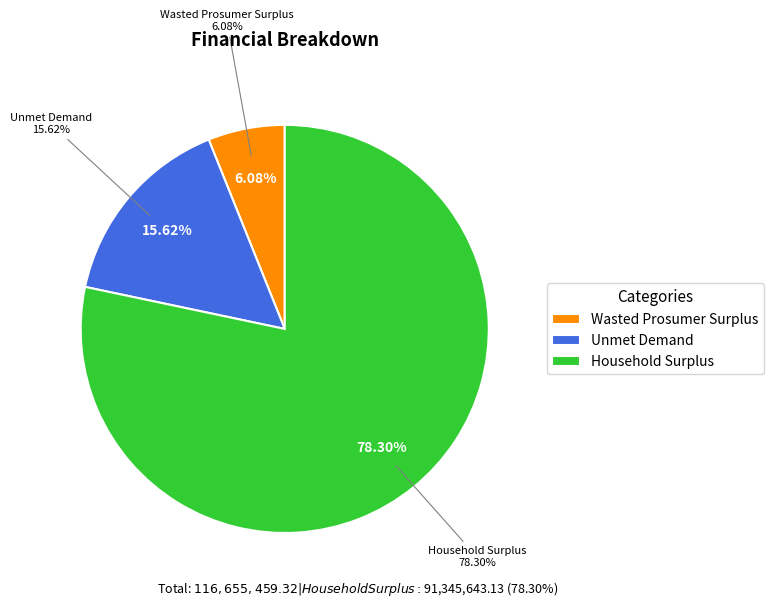

Is there any slice that represents more than half of the pie?

Yes